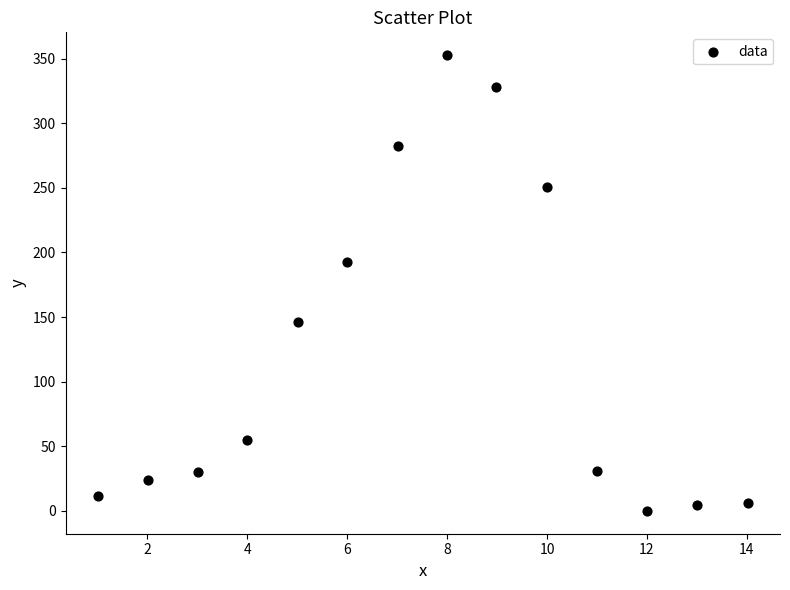

What Y value in the scatter plot is closest to 176?

192.7